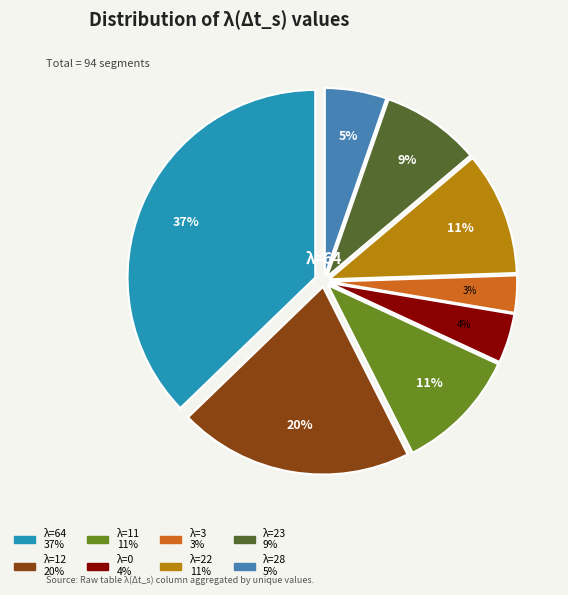

To the nearest percent, what is the difference between the largest and smallest slice percentages?

34%